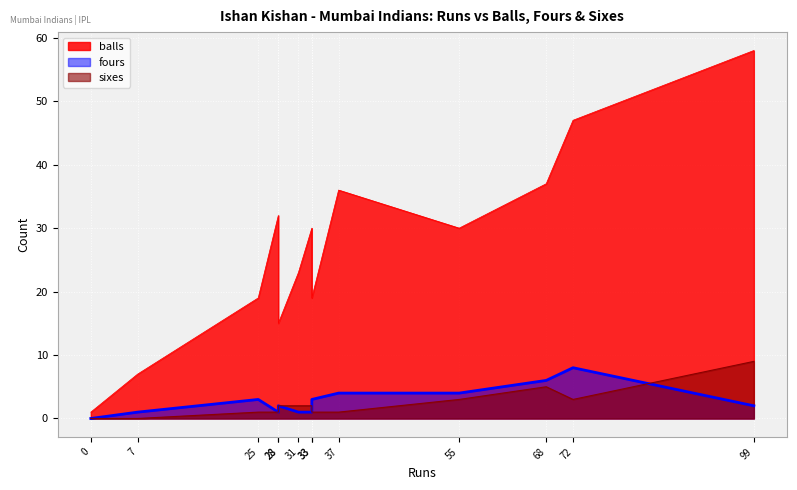

At which category does sixes reach its first local valley?

7